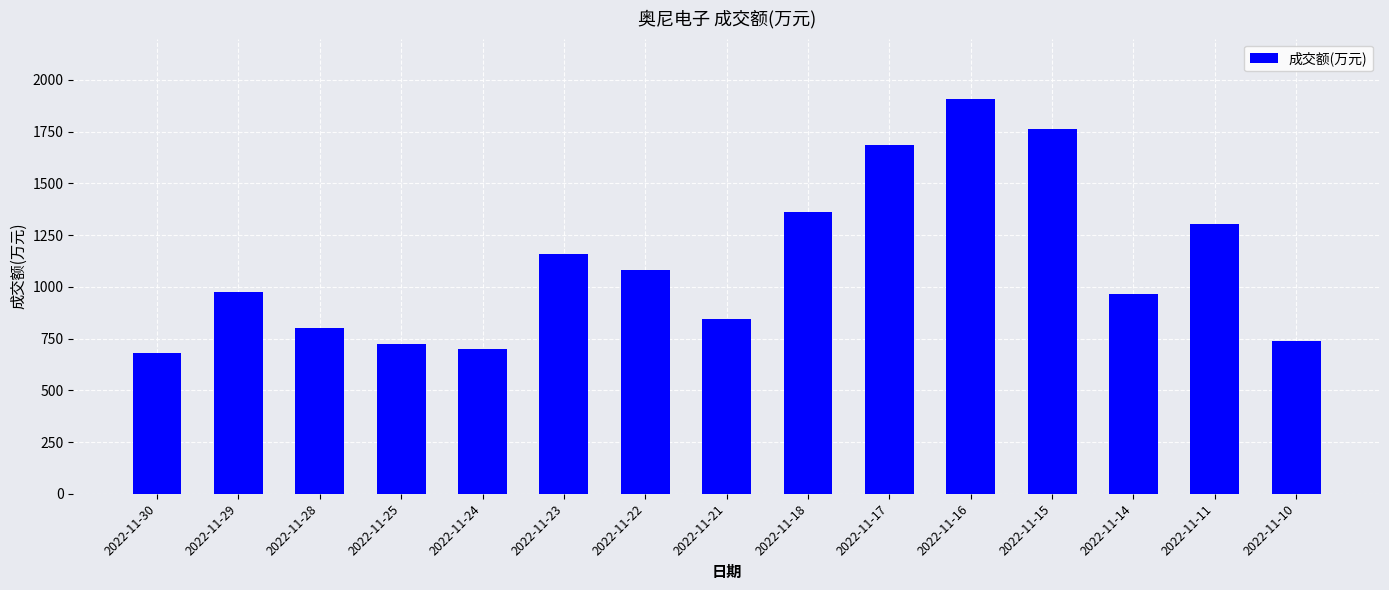

What is the approximate value at 2022-11-30, to the nearest 50?

700